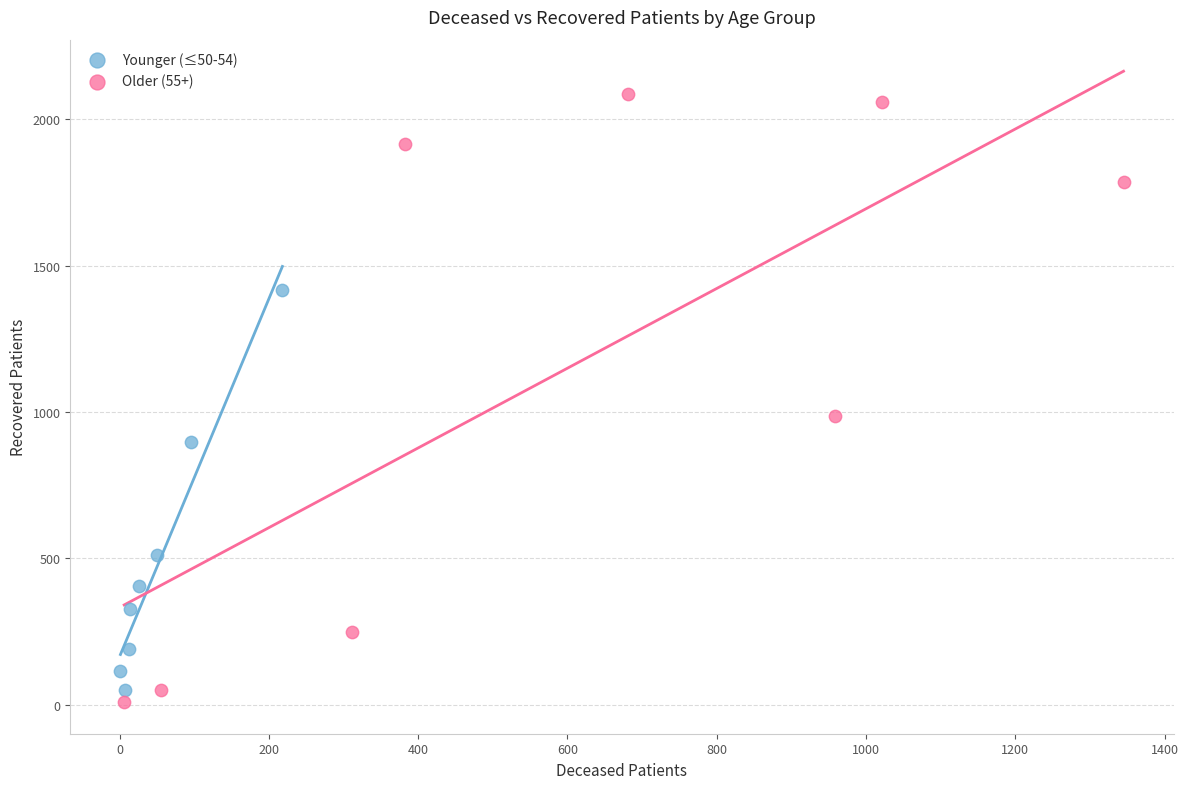

Which series contains the highest Y value?

Older (55+)